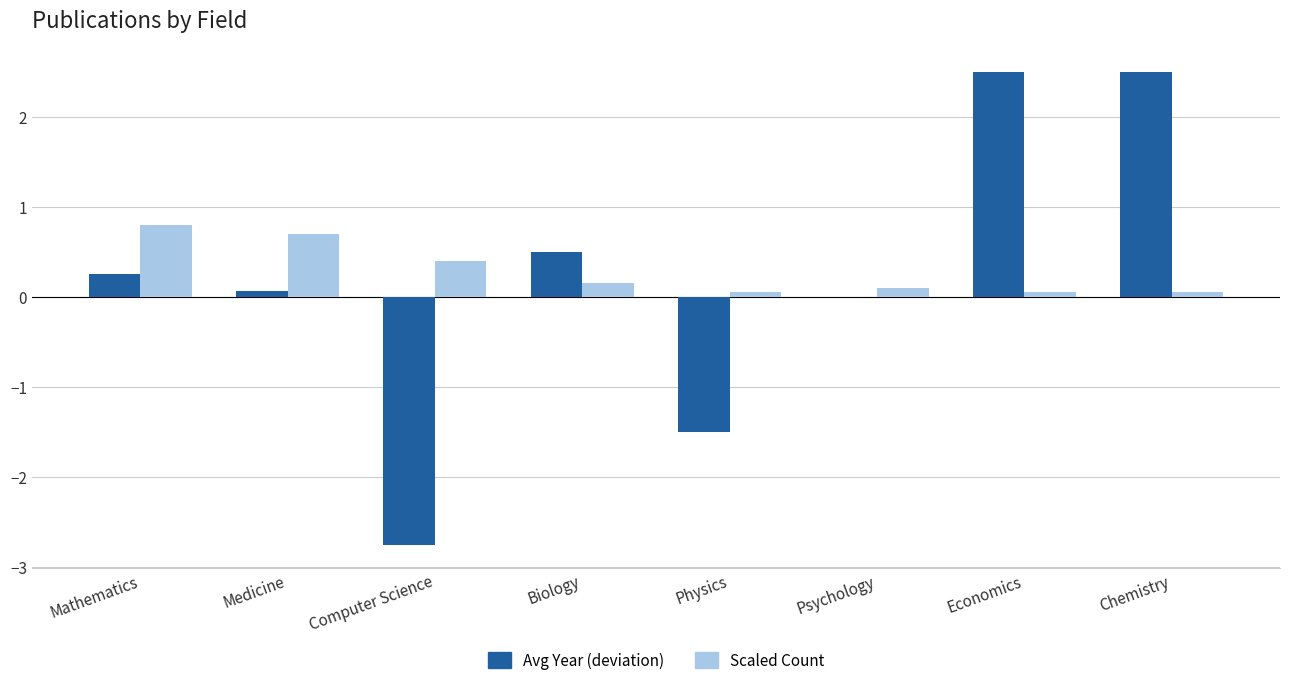

What is the greatest value displayed?

2.5